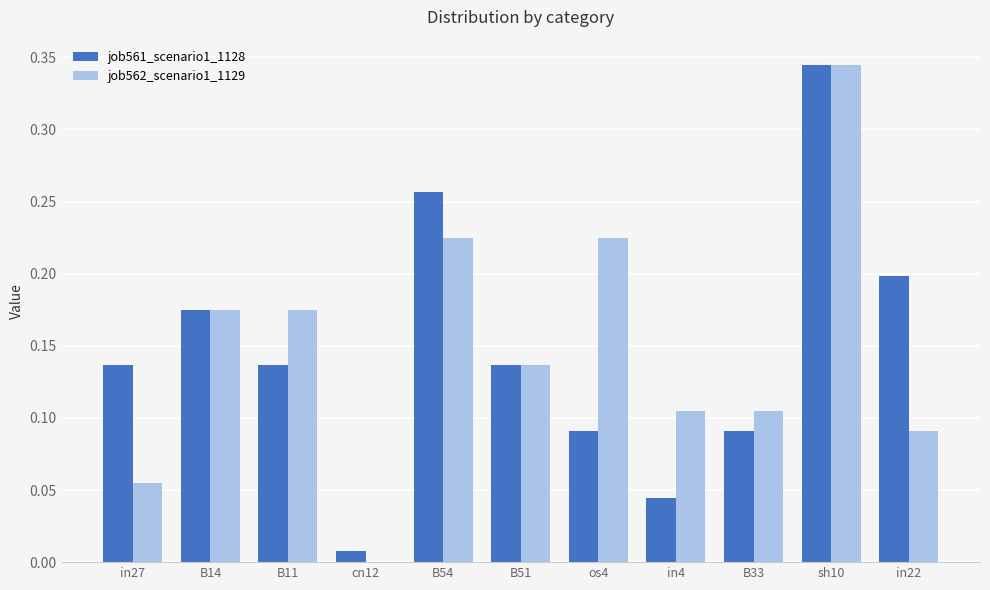

Is it true that job562_scenario1_1129 equals 0.3 at B54?

False